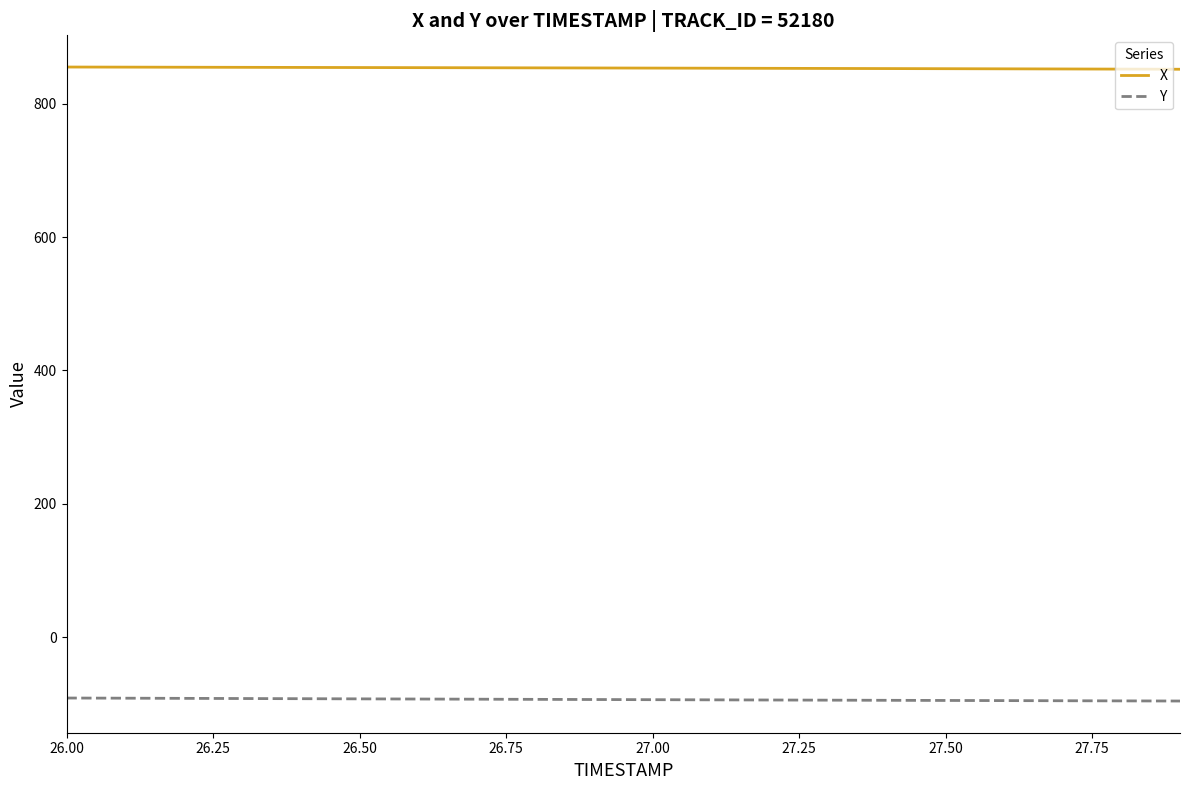

How many distinct data groups are displayed?

2